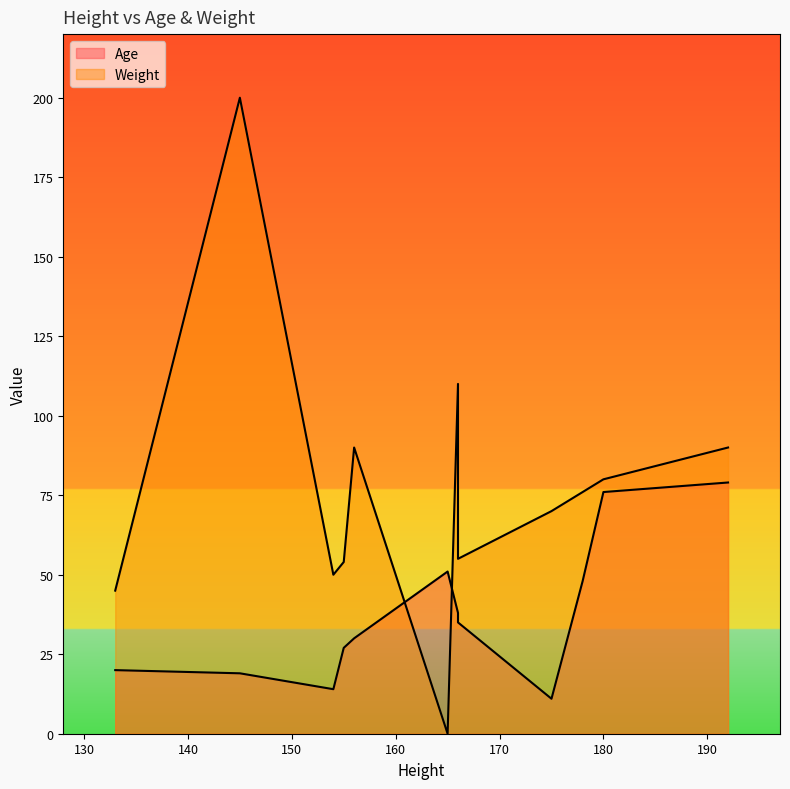

True or false: there are more than 0 points higher than both neighbors.

True